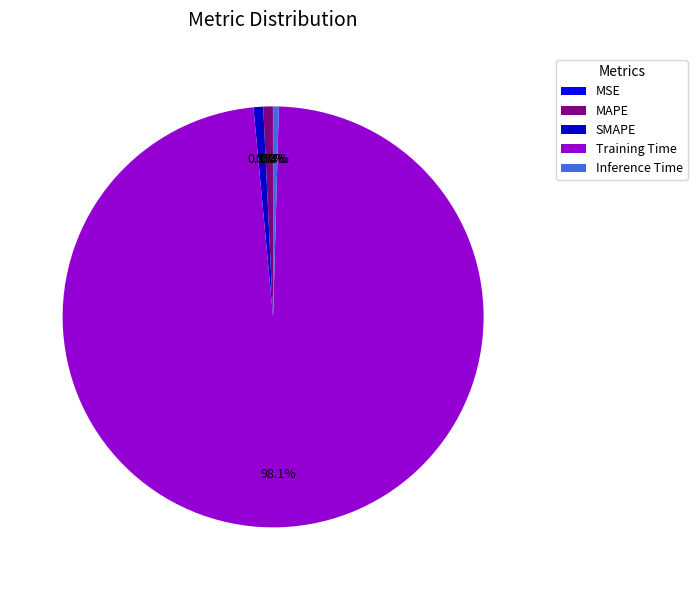

What is the largest slice in the pie chart?

Training Time